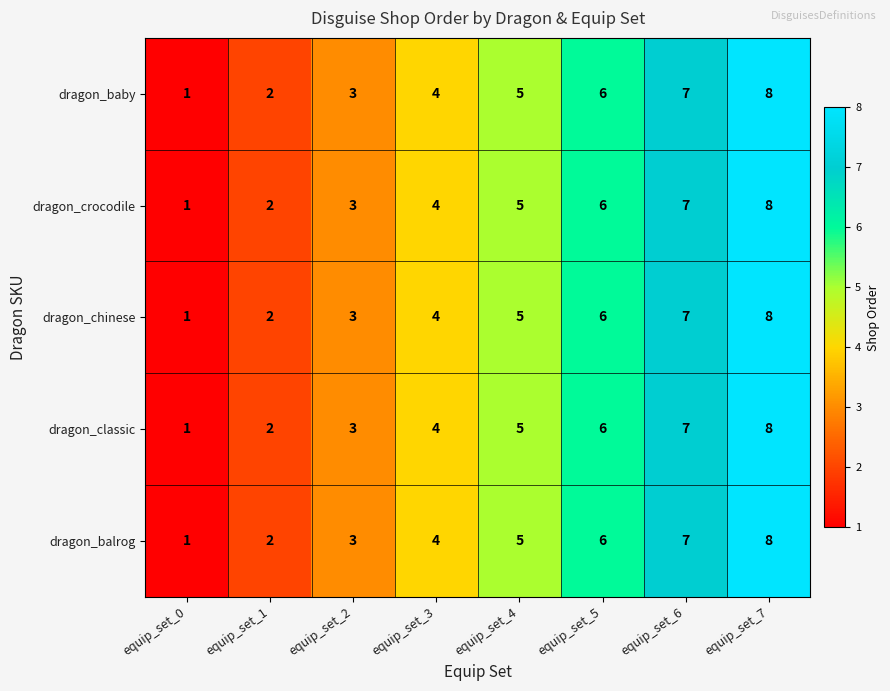

What is the difference between the second highest and second lowest values in the dragon_baby series?

5